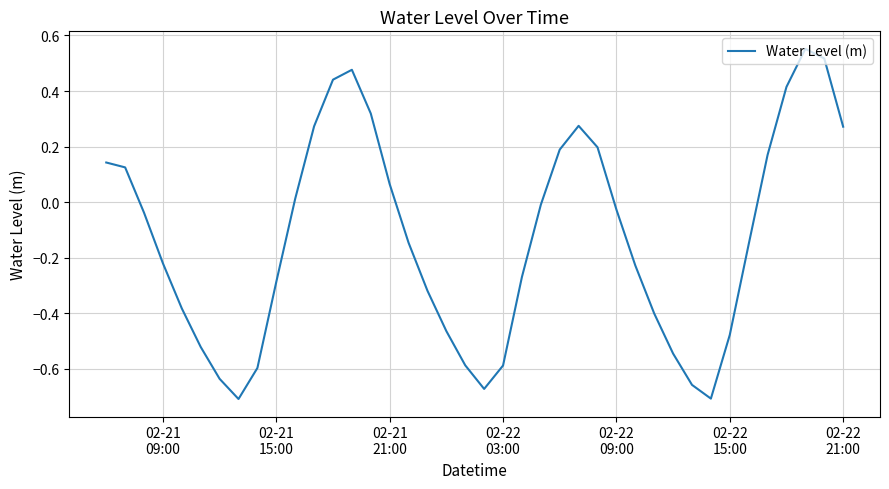

True or false: the data has more than 0 interior local peaks.

True